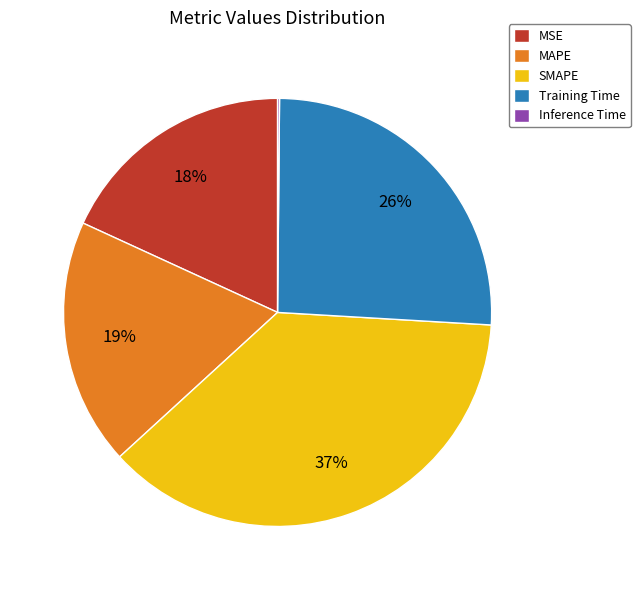

To the nearest percent, what is the combined percentage of Training Time and SMAPE?

63%